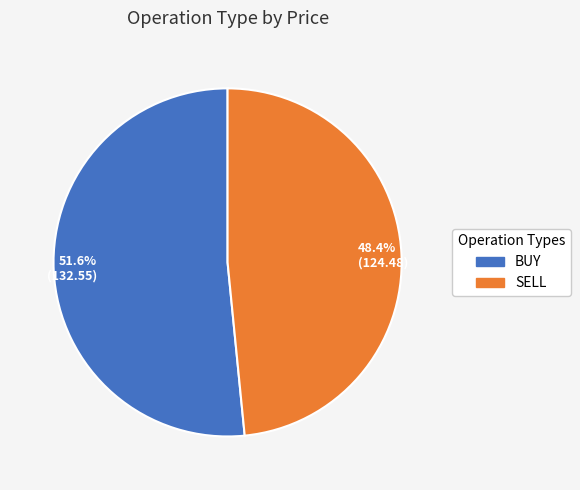

Is there a majority slice in this chart?

Yes